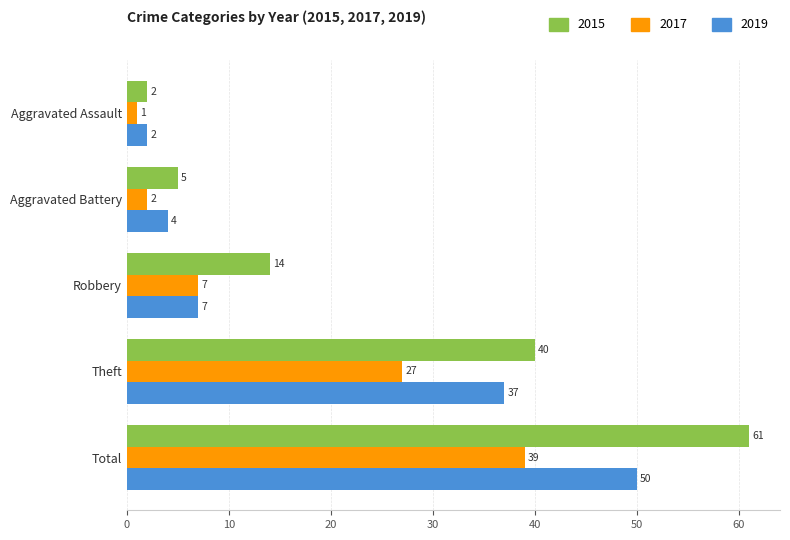

True or false: 2015 has a value of 39 at Total.

False